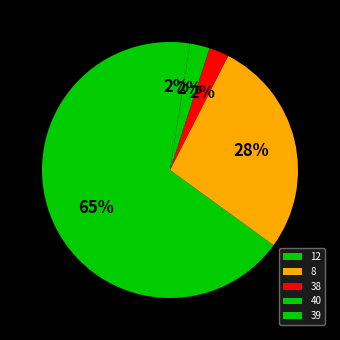

Which category accounts for the majority?

12